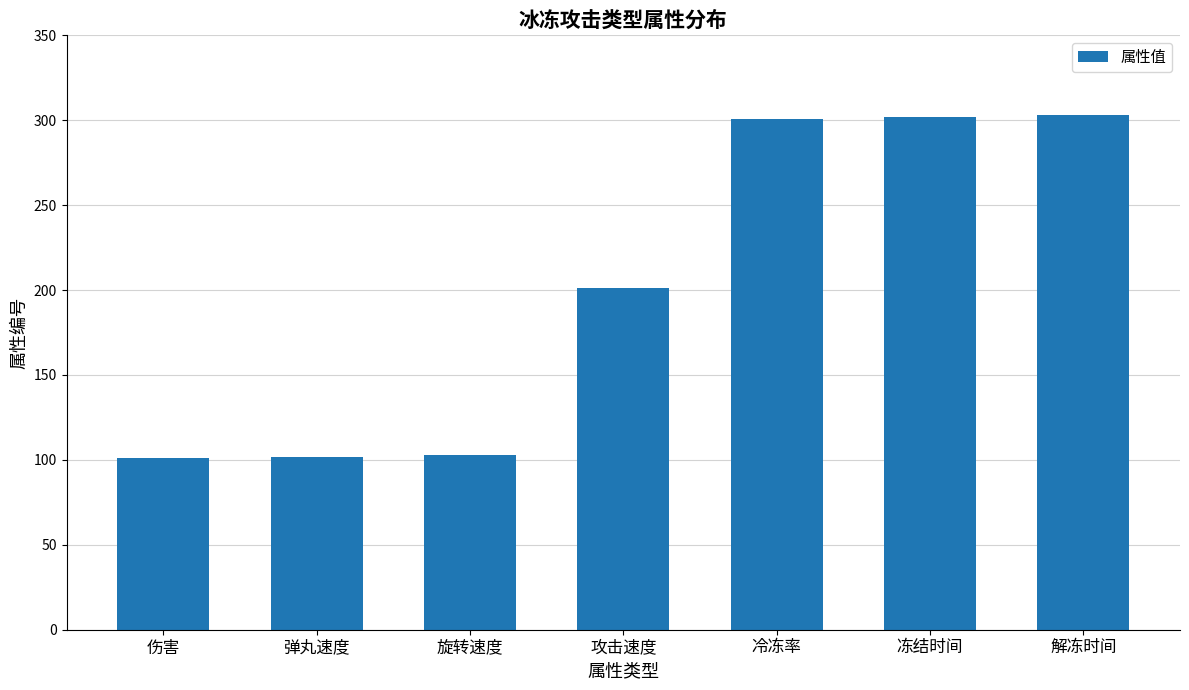

What is the difference between the values at 解冻时间 and 攻击速度?

102